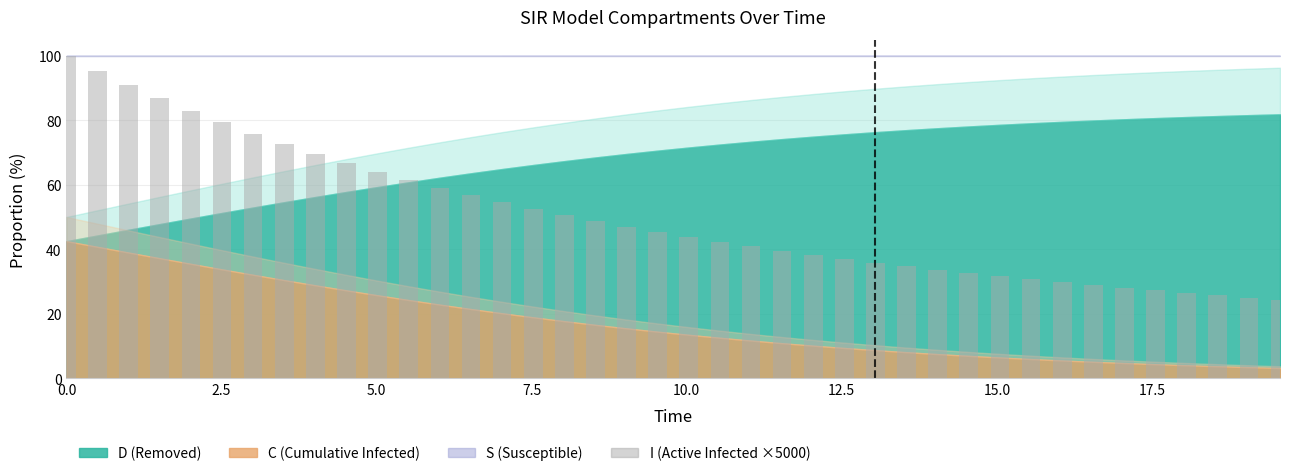

What is the difference between the second highest and second lowest values?

70.4